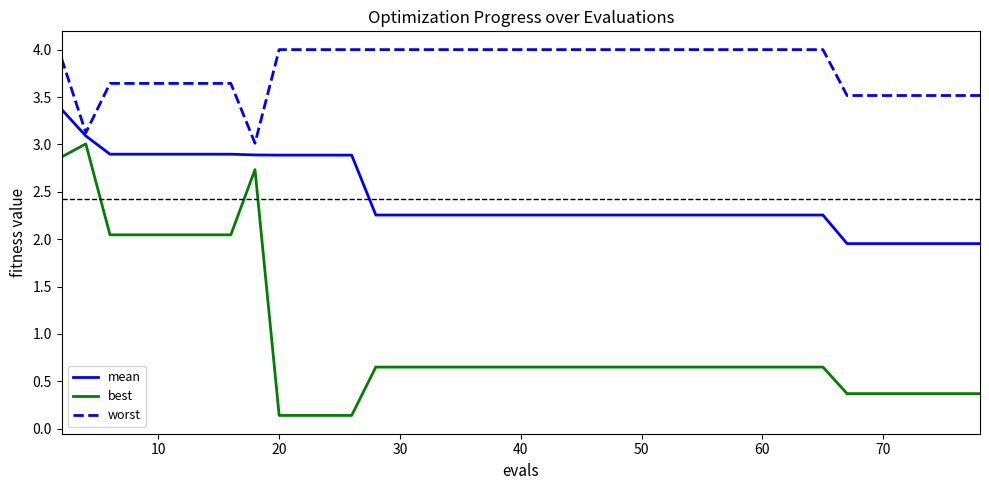

Which series has the widest spread of values?

best